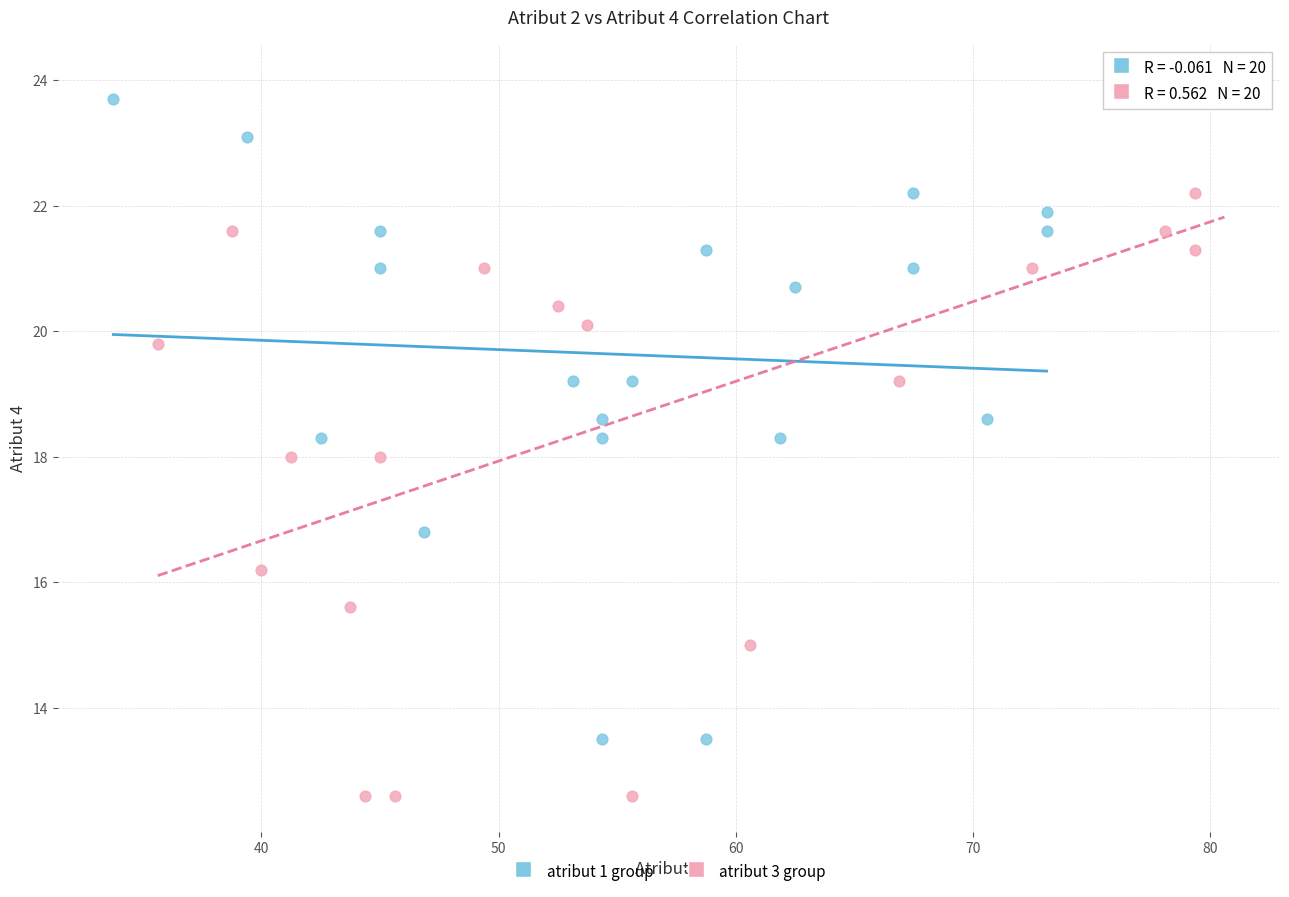

What are all the series names shown in the legend?

atribut 1 group, atribut 3 group